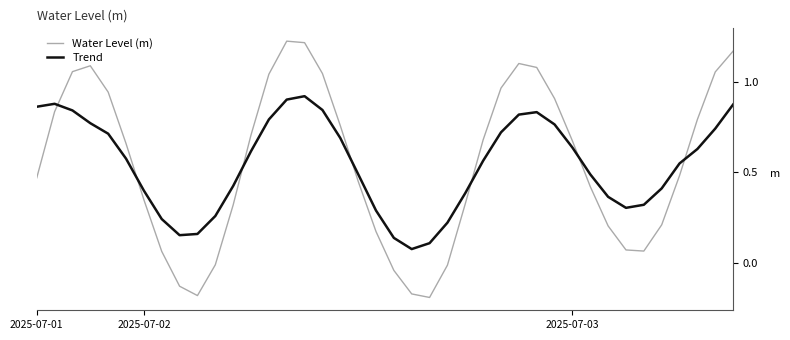

Which series has the largest range (max minus min)?

Water Level (m)